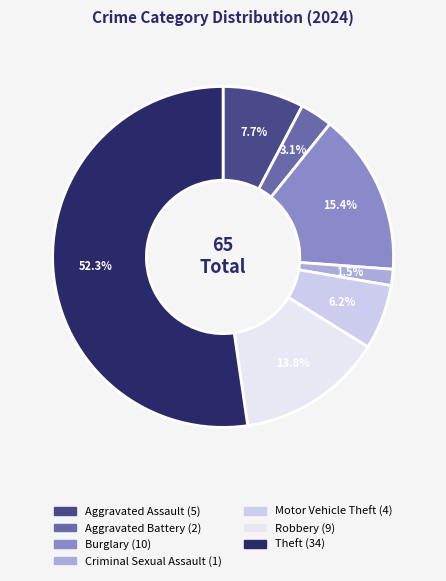

What portion of the pie excludes Burglary?

84.6%